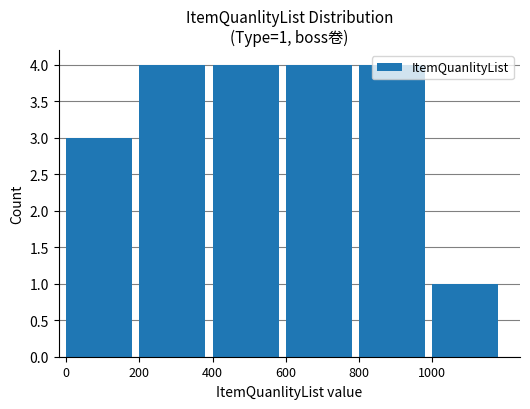

Approximately how many times larger is the value at 400 compared to 600?

1.0